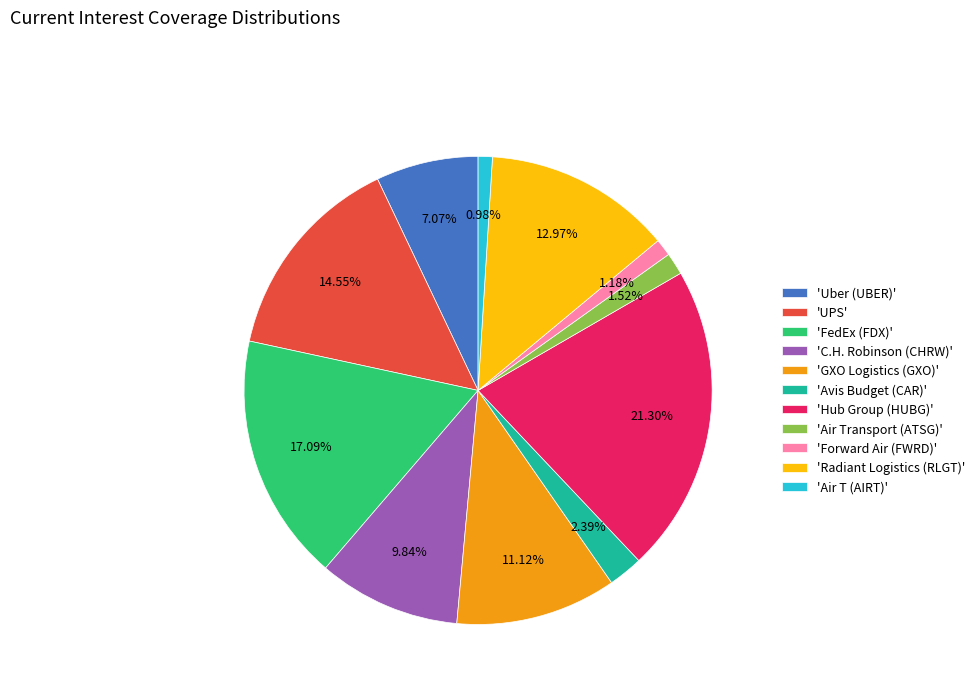

Which category has the biggest portion of the pie?

'Hub Group (HUBG)'